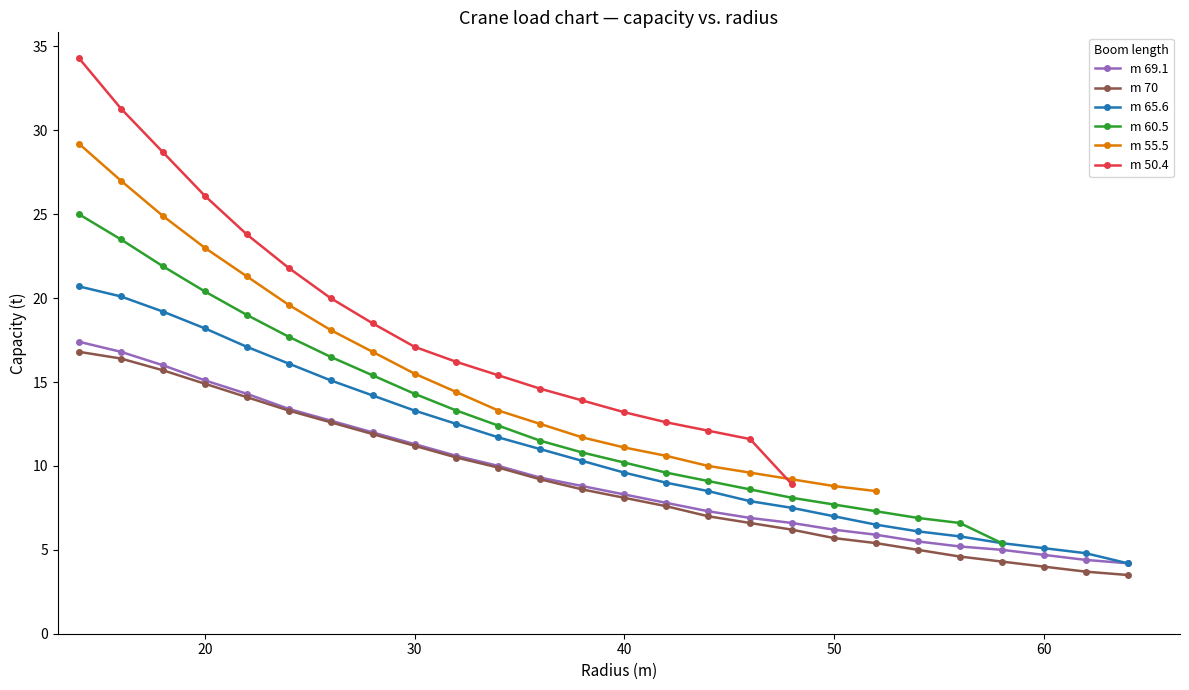

Is it true that m 69.1 equals 11.3 at 30?

True